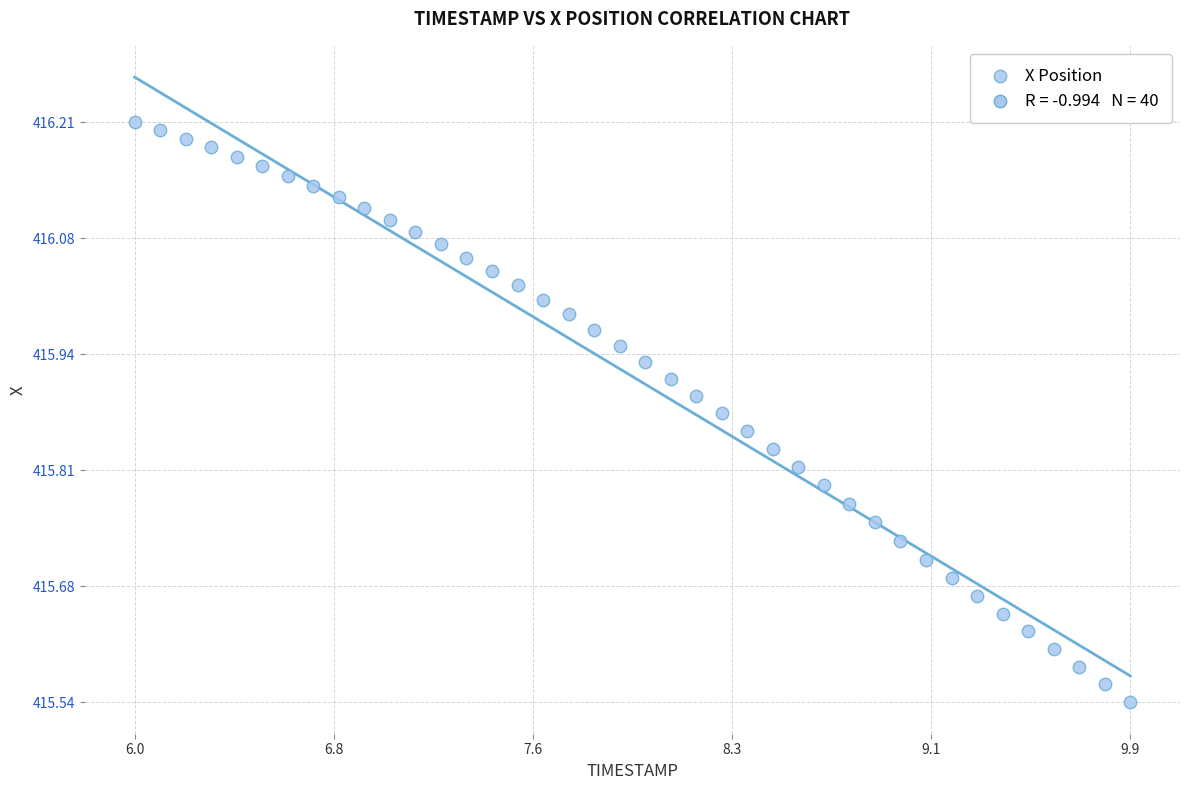

What is the range of Y values (max minus min)?

0.7